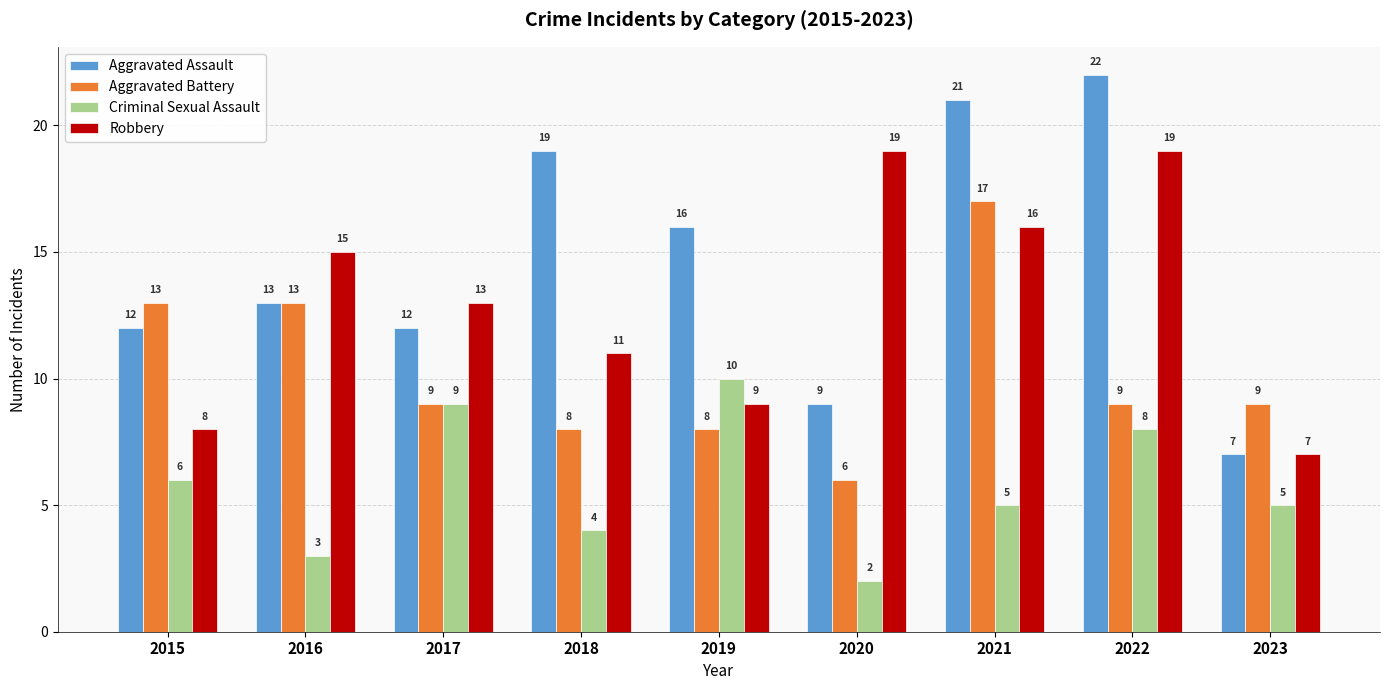

What is the difference between the maximum and second lowest values in the Aggravated Assault series?

13